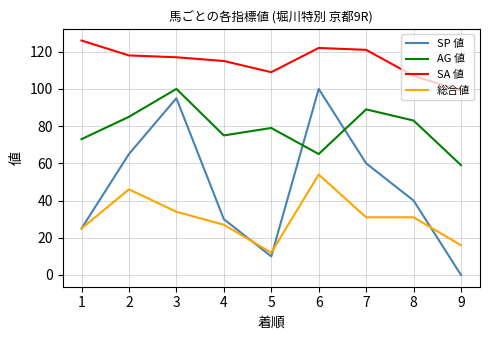

True or false: 総合値 has a value of 6 at 5.

False